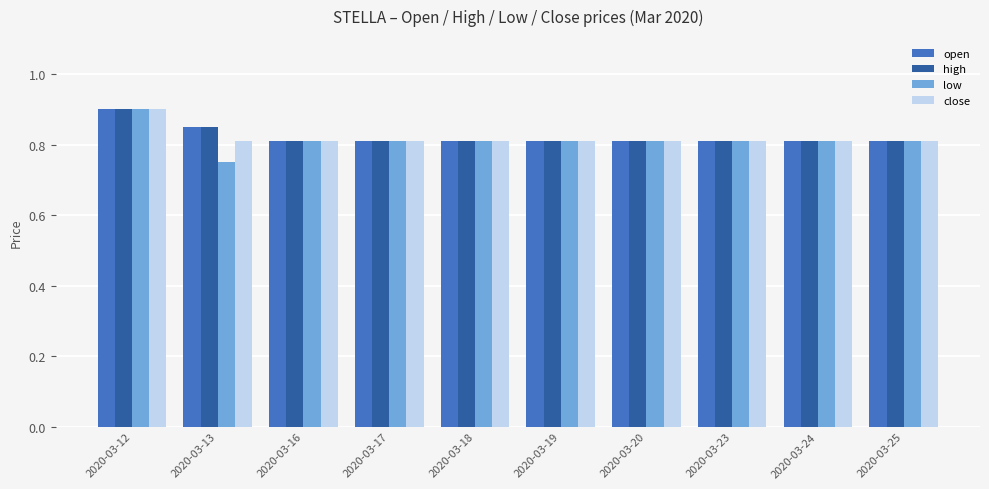

Are the bars grouped side by side (vs. stacked)?

Yes